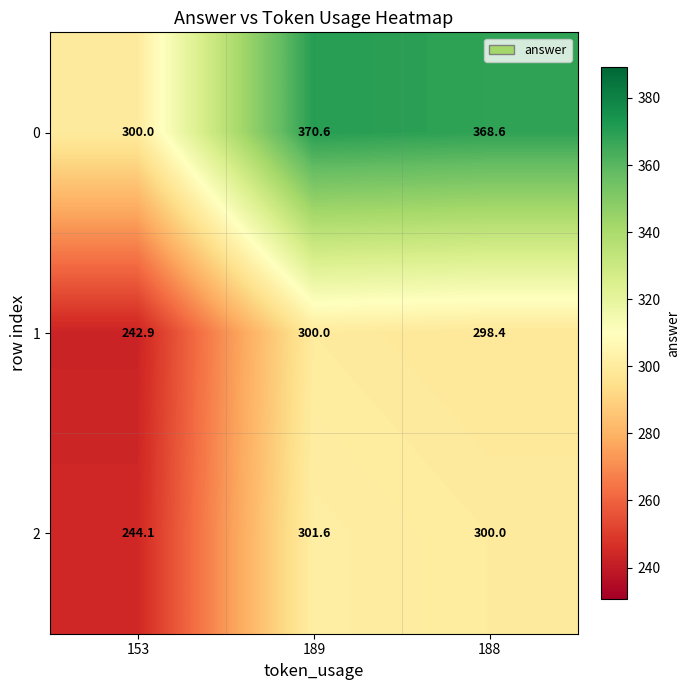

Where does the 2 series first go above 300?

189